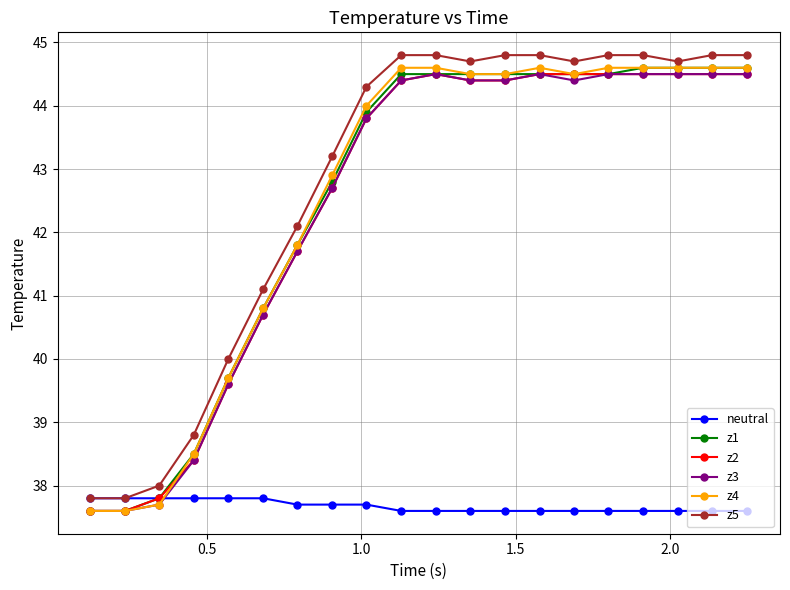

Count the number of categories in the chart.

20